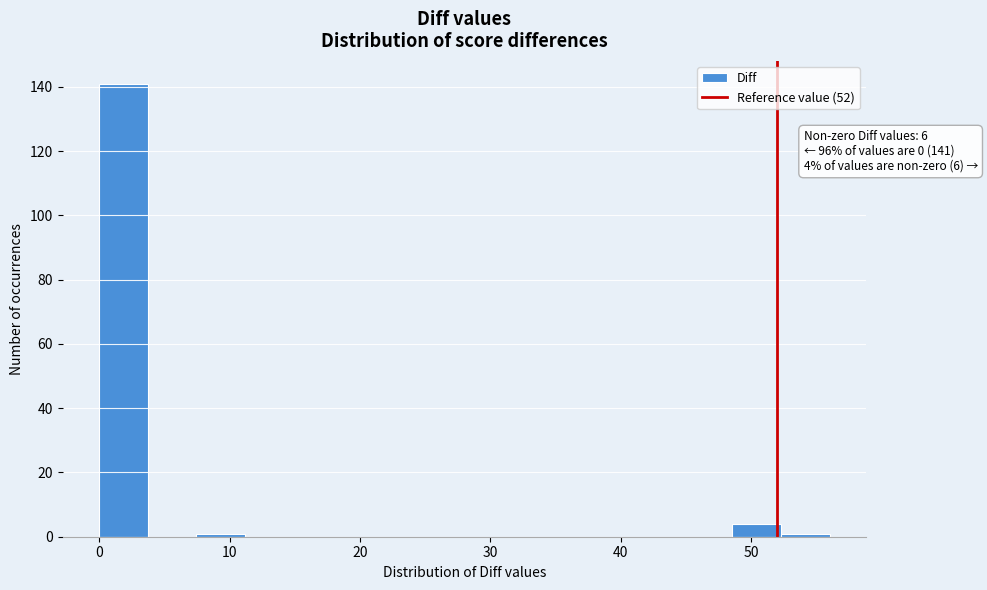

Read against the x-axis, roughly where is the centre of the tallest bar?

2